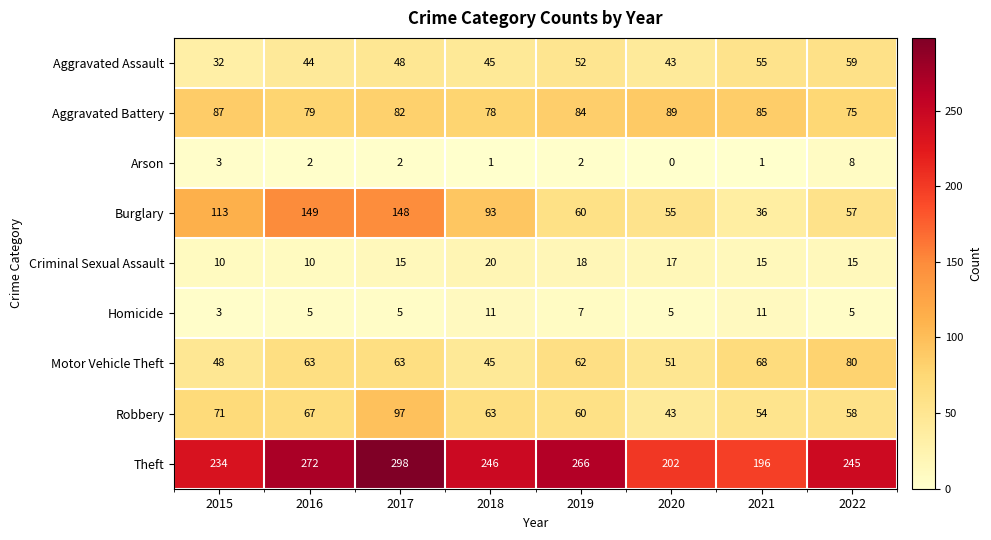

List the labels in order of Theft value, smallest first.

2021, 2020, 2015, 2022, 2018, 2019, 2016, 2017